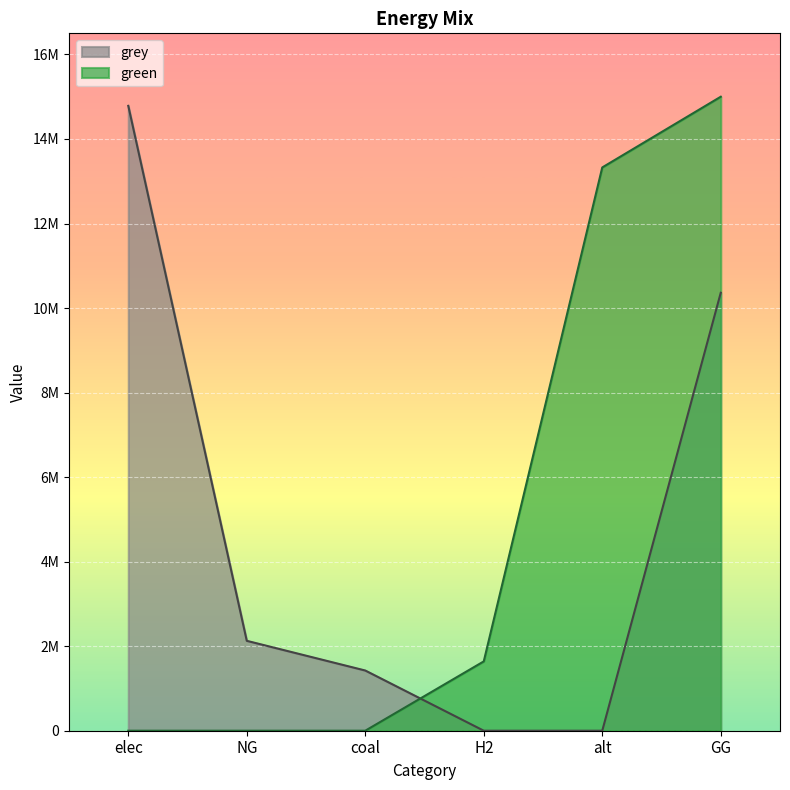

What is the highest value of the green series?

15000000.0